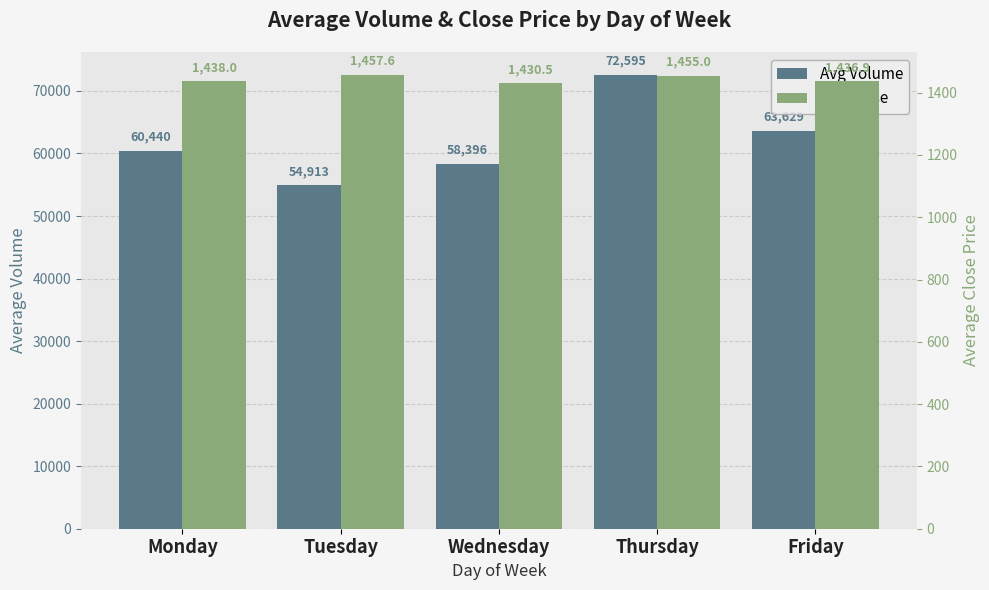

Which label corresponds to the largest value in the chart?

Thursday